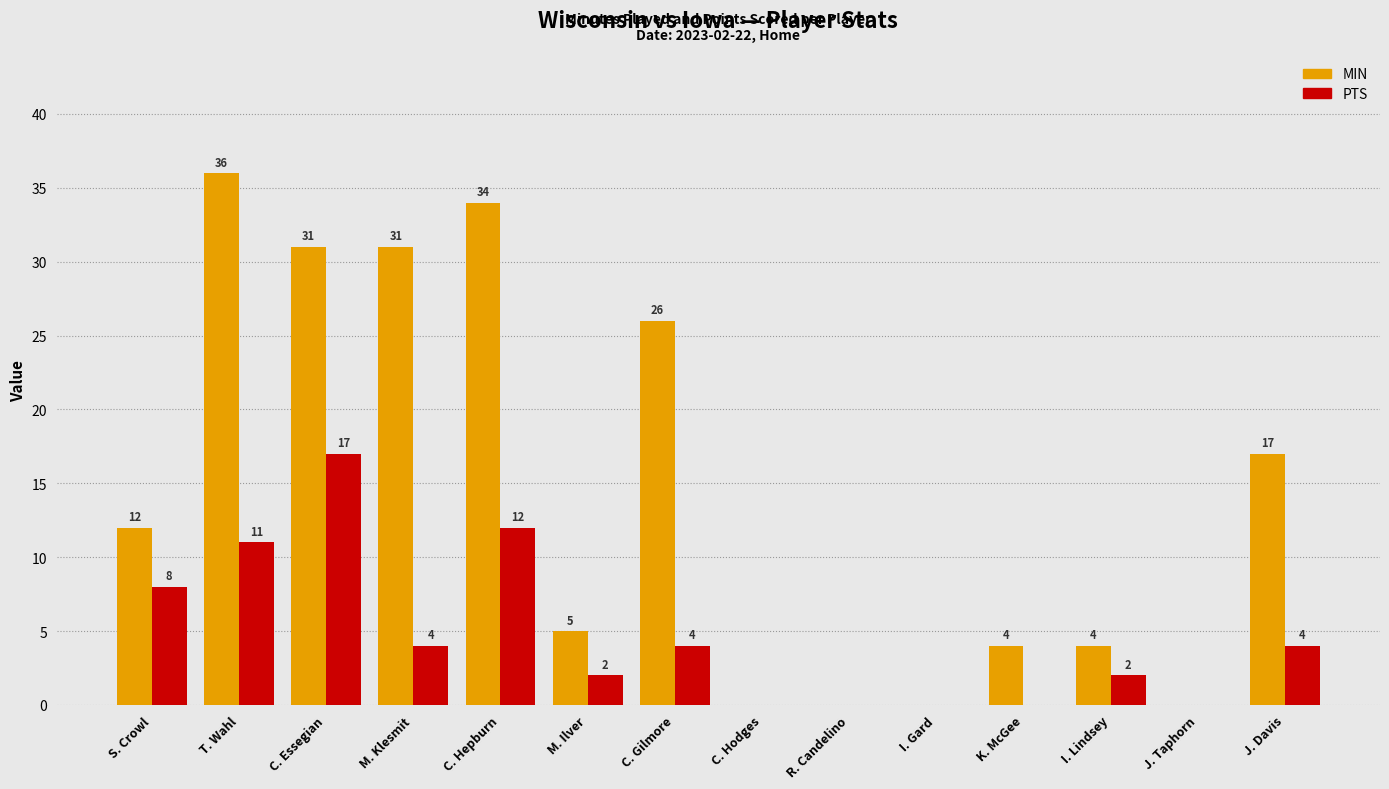

Is it true that PTS equals 0 at K. McGee?

True